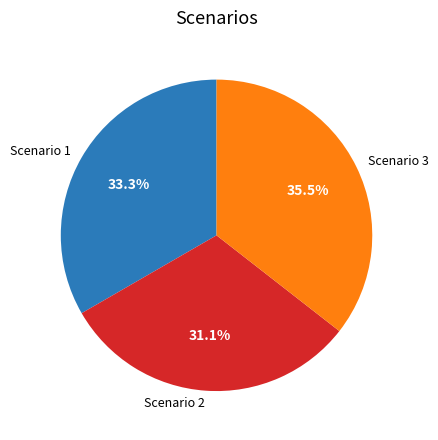

Combined, do Scenario 1 and Scenario 3 account for over 50%?

Yes